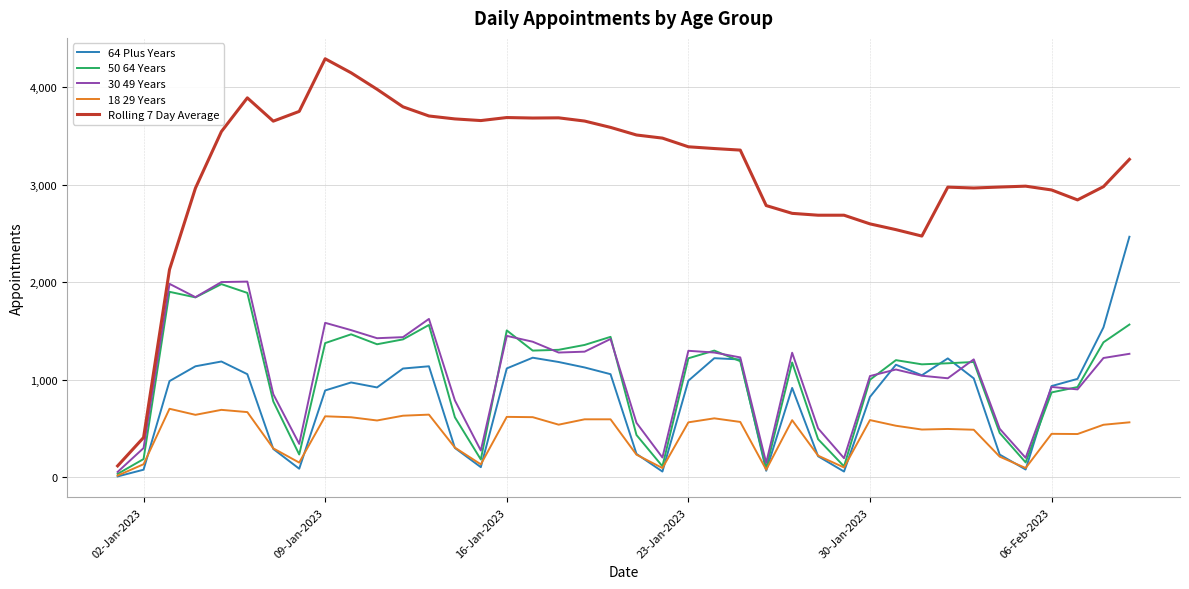

Which series has the largest range (max minus min)?

Rolling 7 Day Average